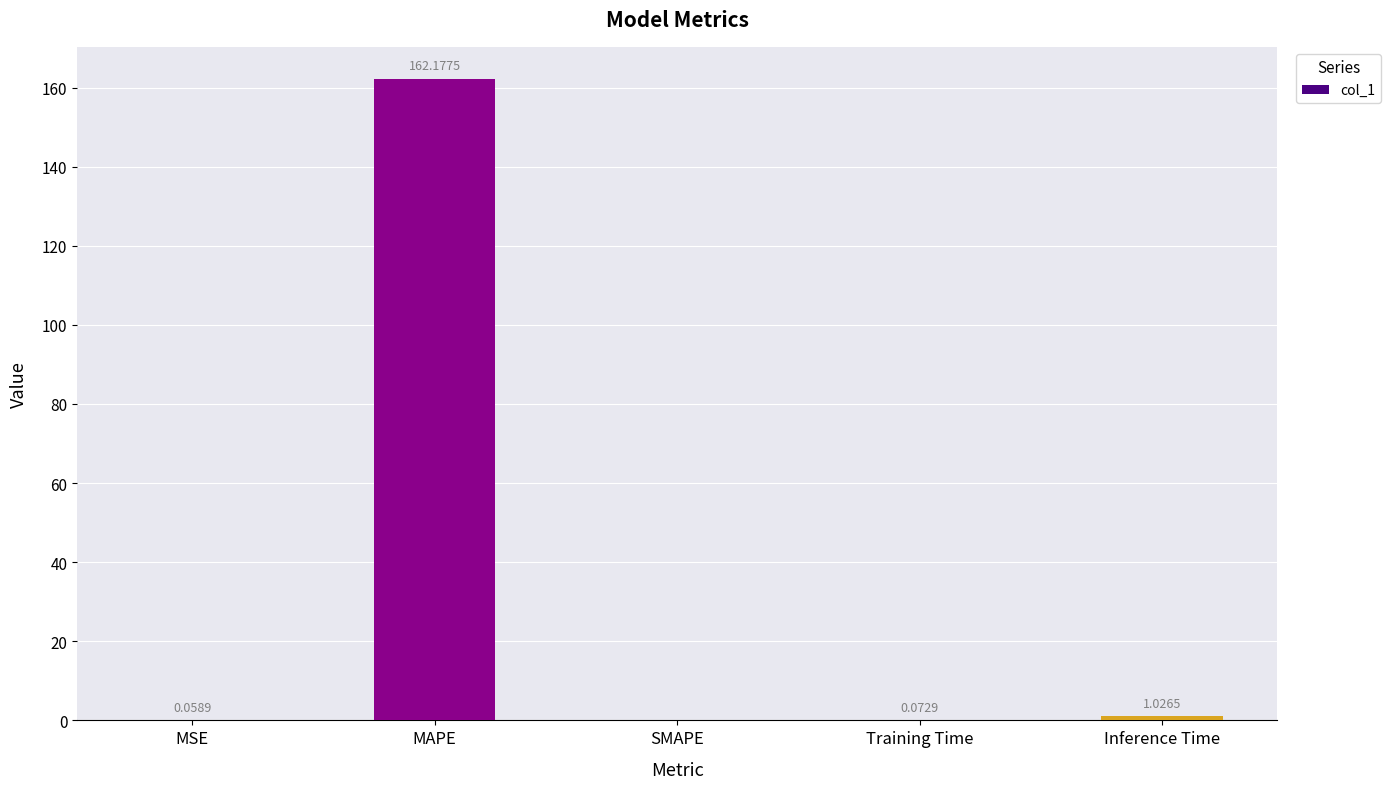

Are the bars grouped side by side (vs. stacked)?

No